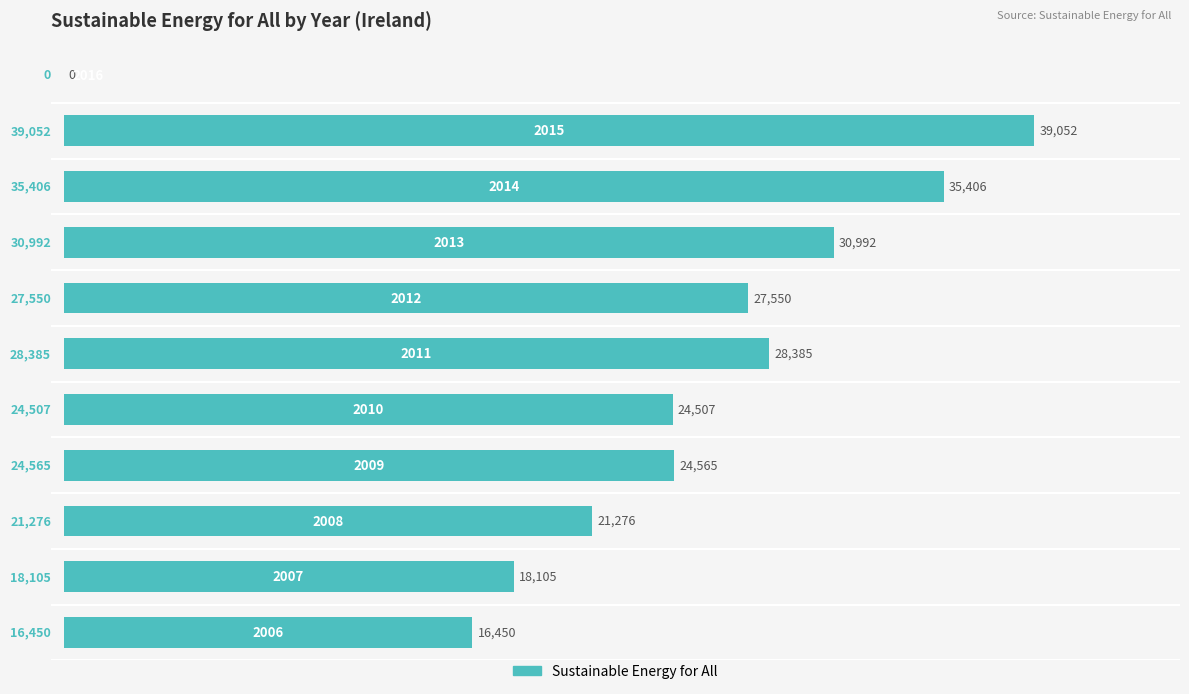

What is the maximum value shown in the chart?

39051.7